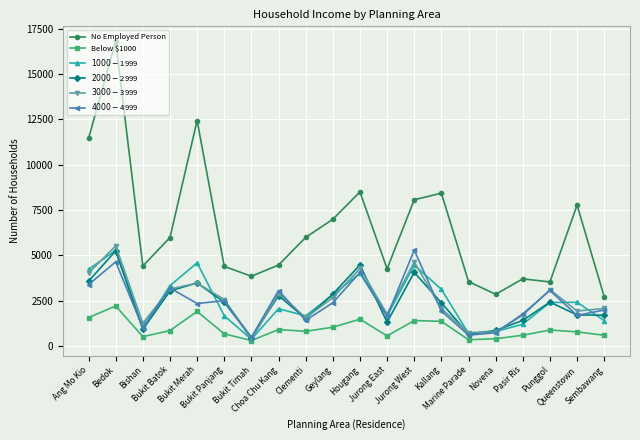

True or false: Below $1000 has more than 1 interior local peaks.

True